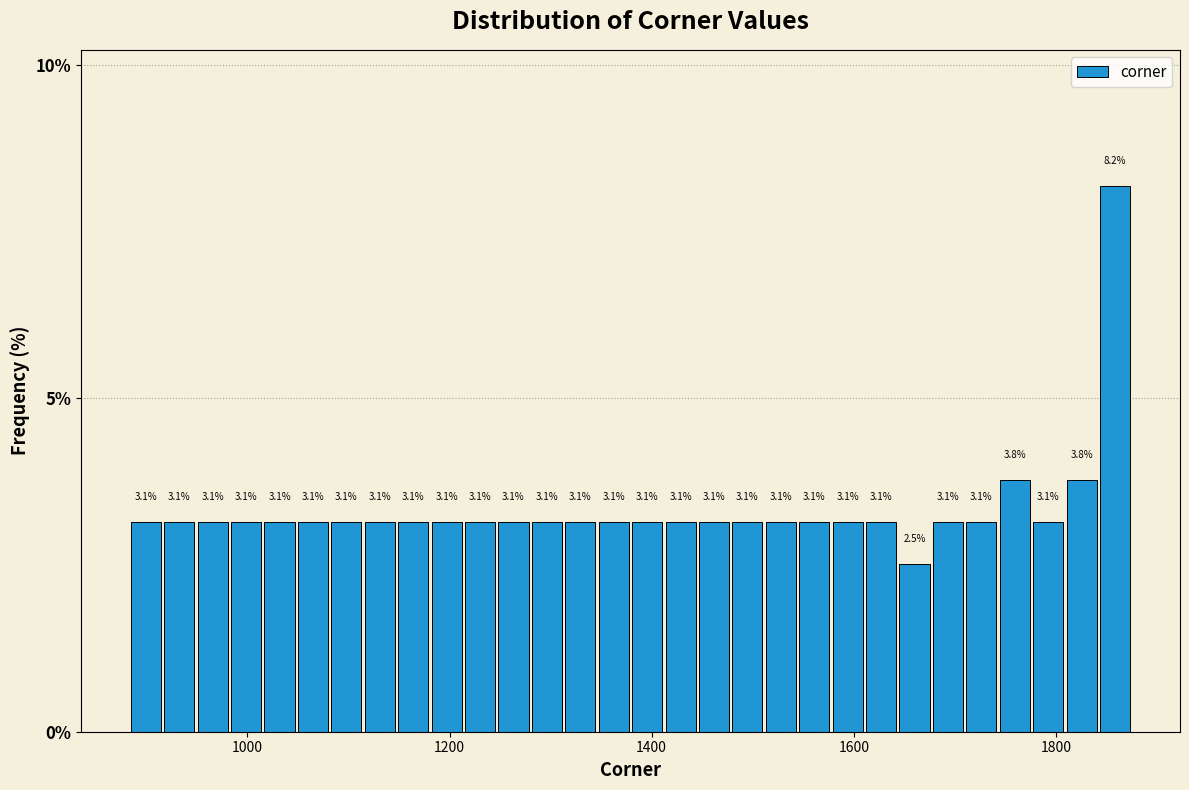

Around what value on the x-axis is the tallest bar? Give the approximate position of its centre, as read against the axis.

1860